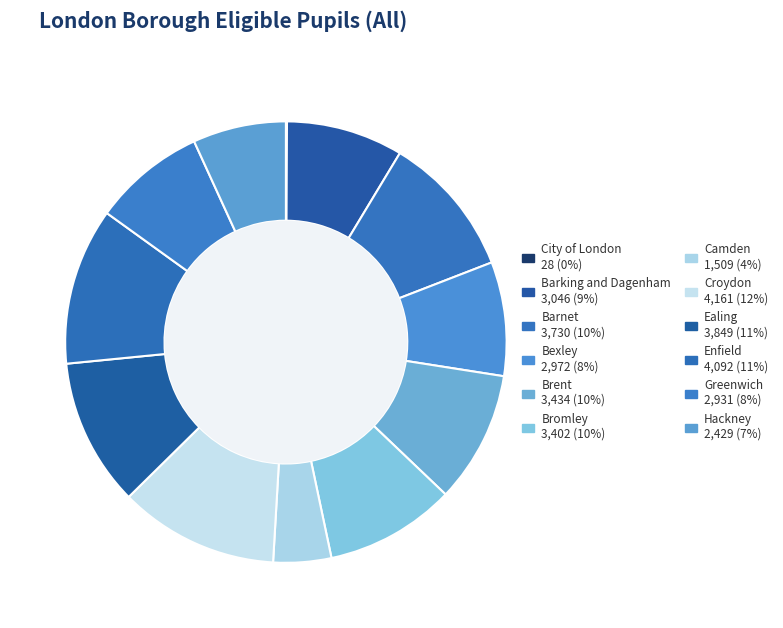

Is Croydon the majority of the pie?

No